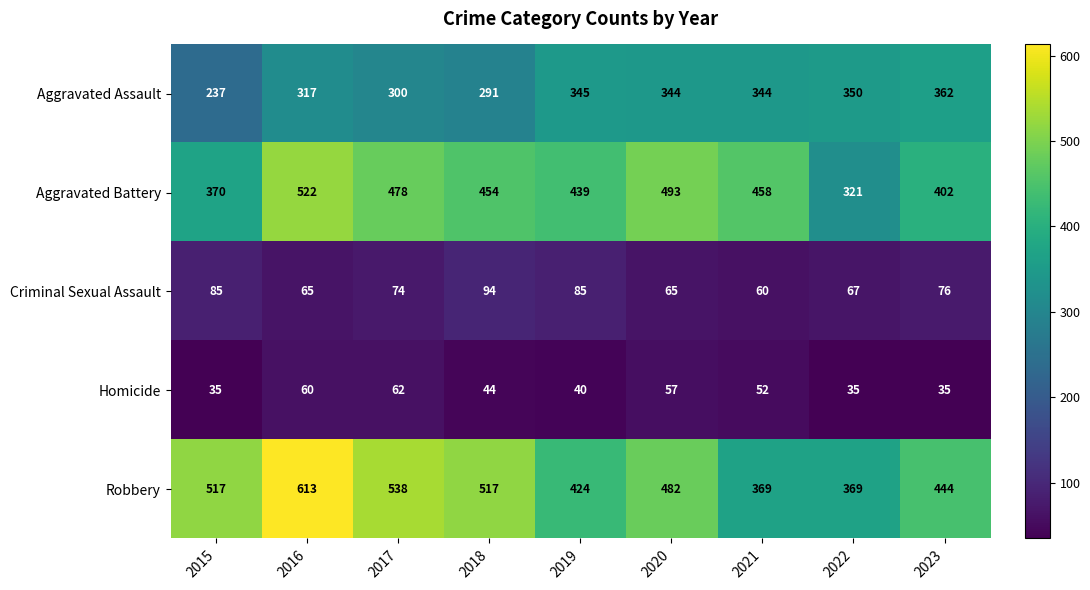

Which category has the highest value in the Aggravated Assault series?

2023